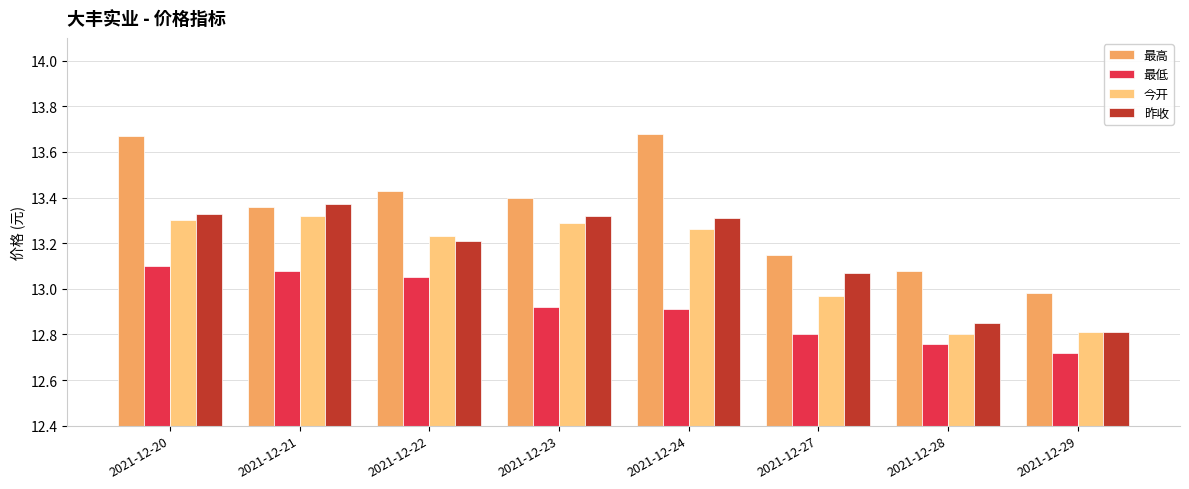

At which label is 最低 closest to 12?

2021-12-29